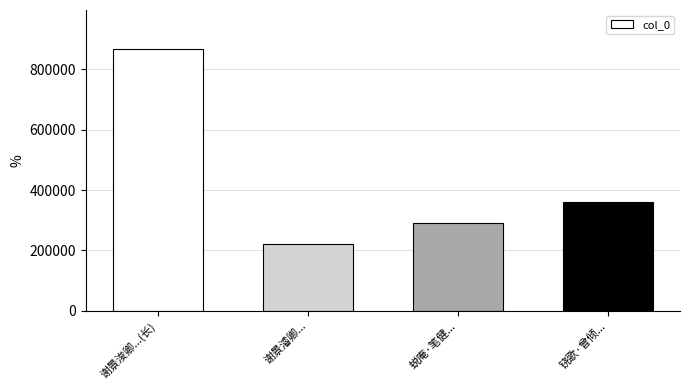

Is it true that the value at 谢景濬卿... is 221997?

True